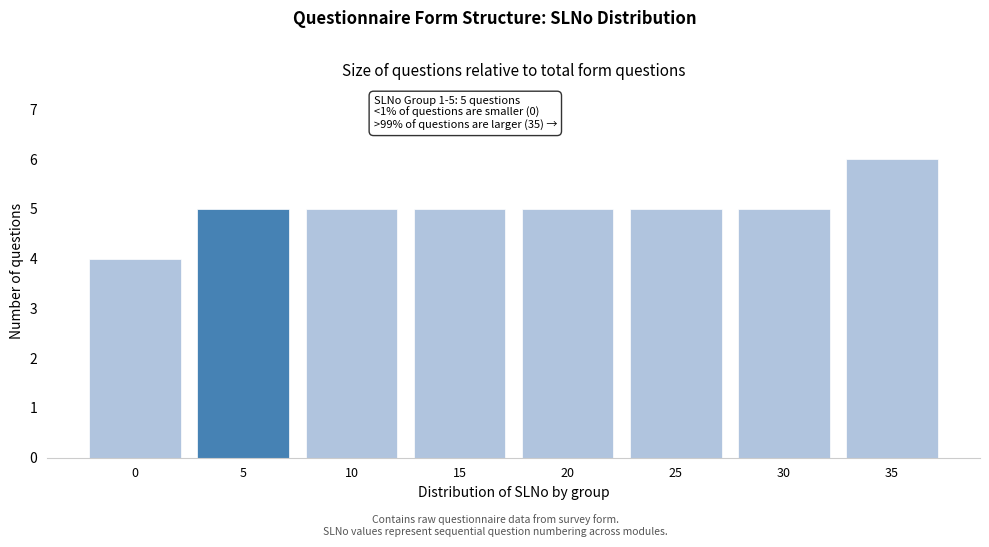

Reading left to right, extract all data points from this chart.

4	5	5	5	5	5	5	6